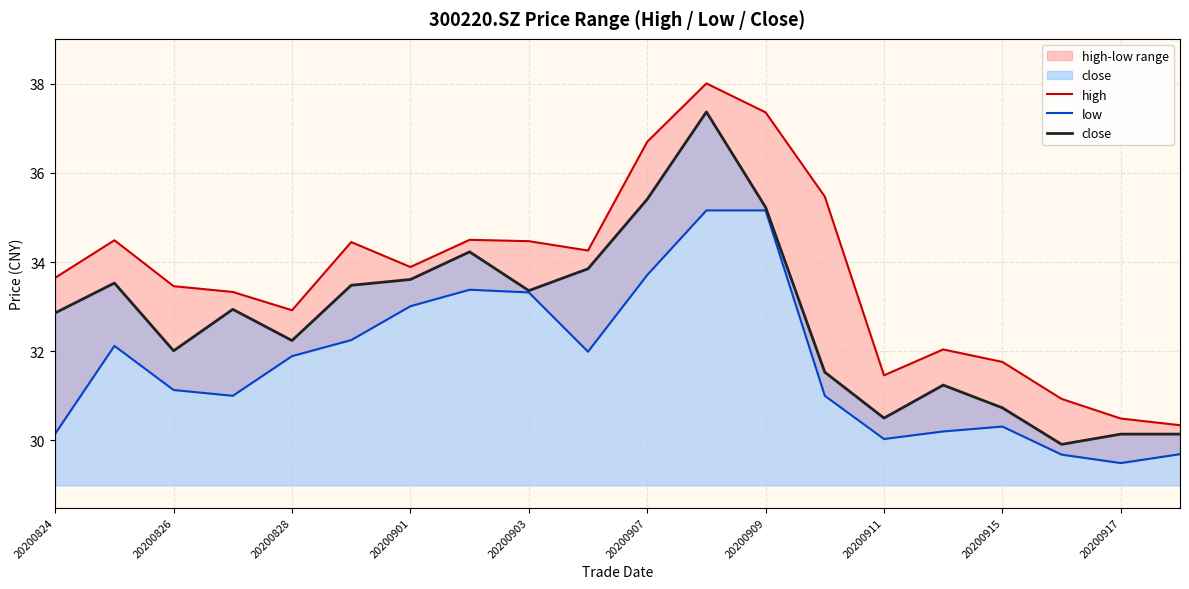

The value of close at 20200901 is 52.8. True or false?

False